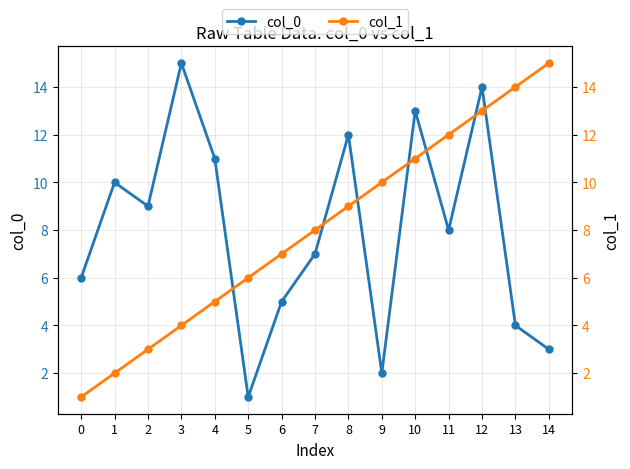

List the labels in order of col_0 value, largest first.

3, 12, 10, 8, 4, 1, 2, 11, 7, 0, 6, 13, 14, 9, 5